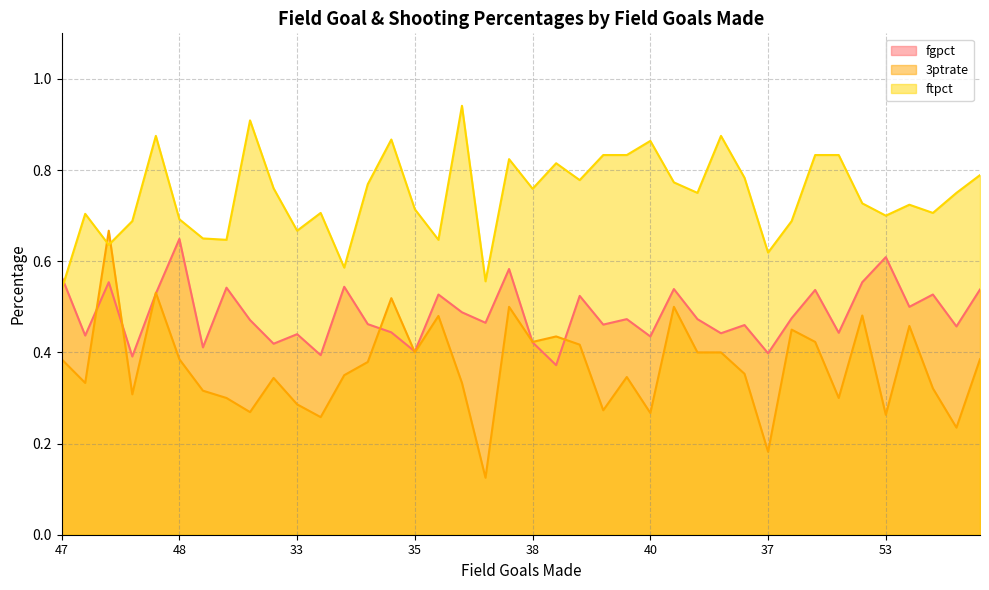

True or false: ftpct and 3ptrate cross at least once.

True